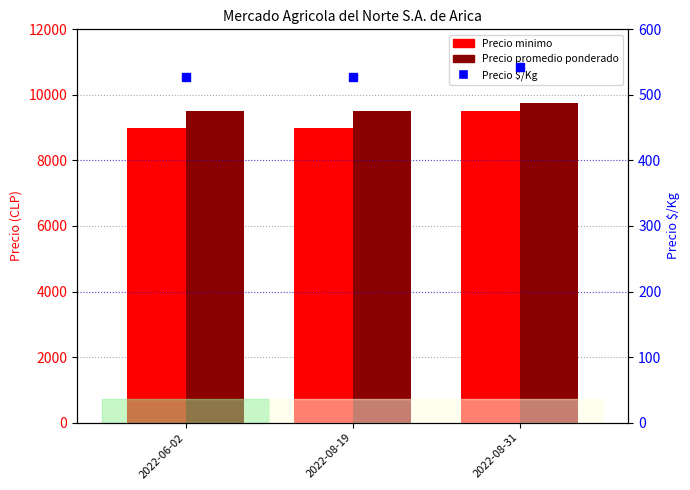

Rank the series by their maximum value, from lowest to highest.

Precio $/Kg, Precio minimo, Precio promedio ponderado